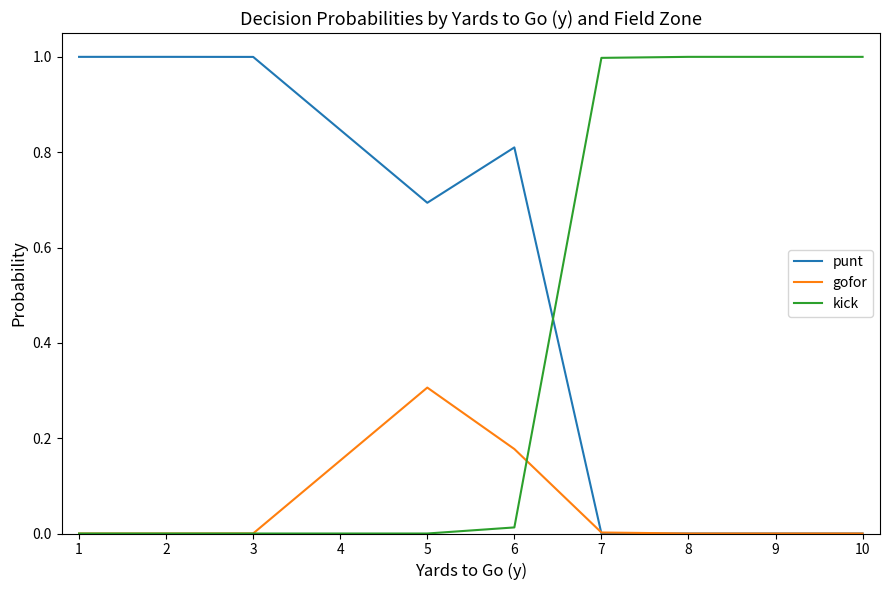

What is the highest value of the gofor series?

0.3